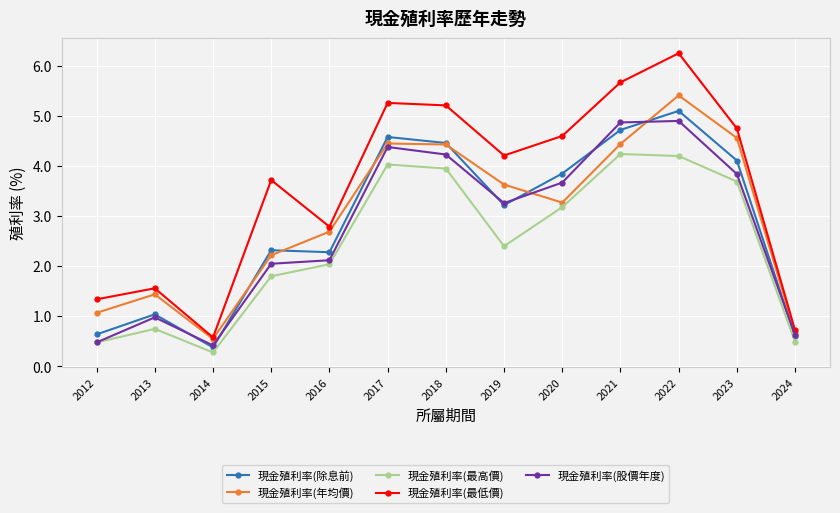

At how many categories does at least one series exceed 5?

4